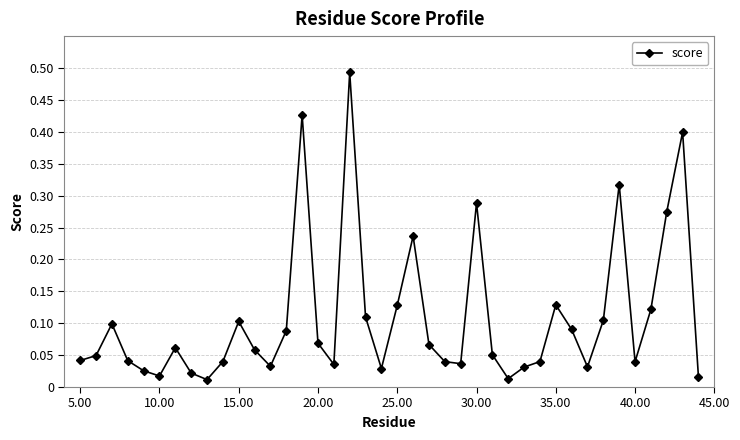

The value at 5.00 is 0.1. True or false?

False